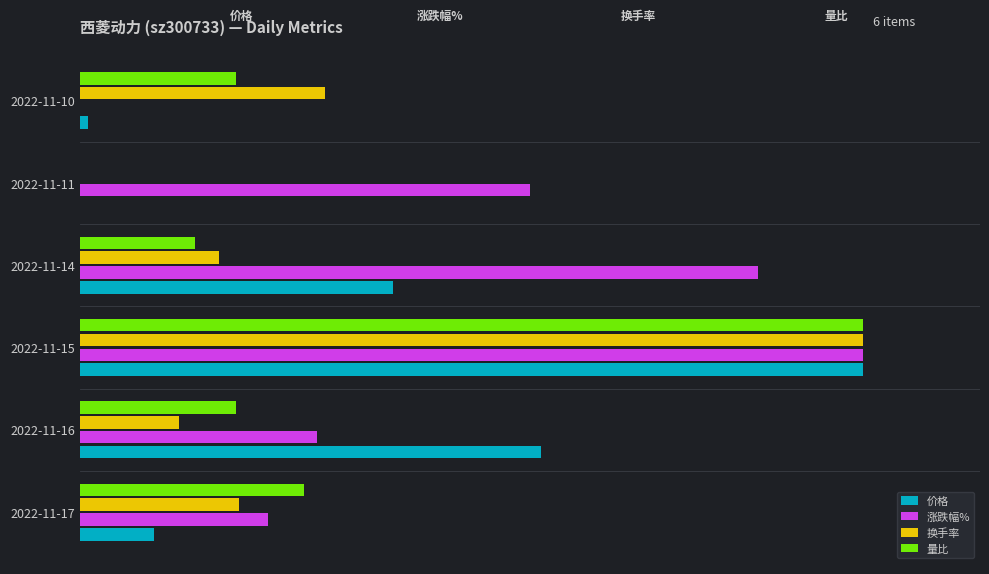

What are all the series names shown in the legend?

价格, 涨跌幅%, 换手率, 量比